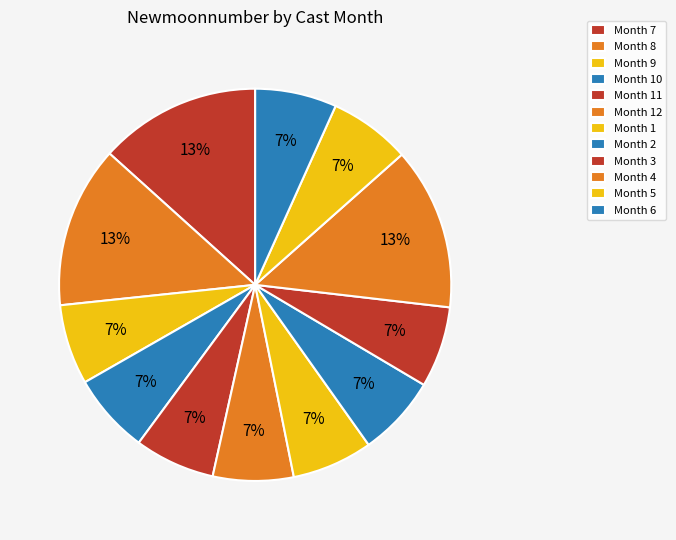

How many segments does this pie chart have?

12